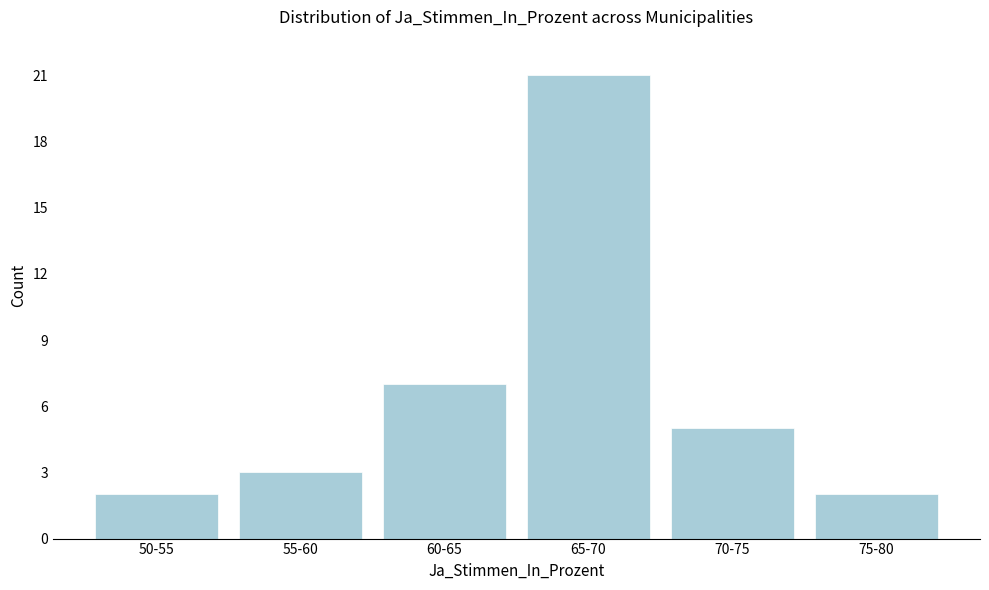

Reading left to right, extract all data points from this chart.

2	3	7	21	5	2